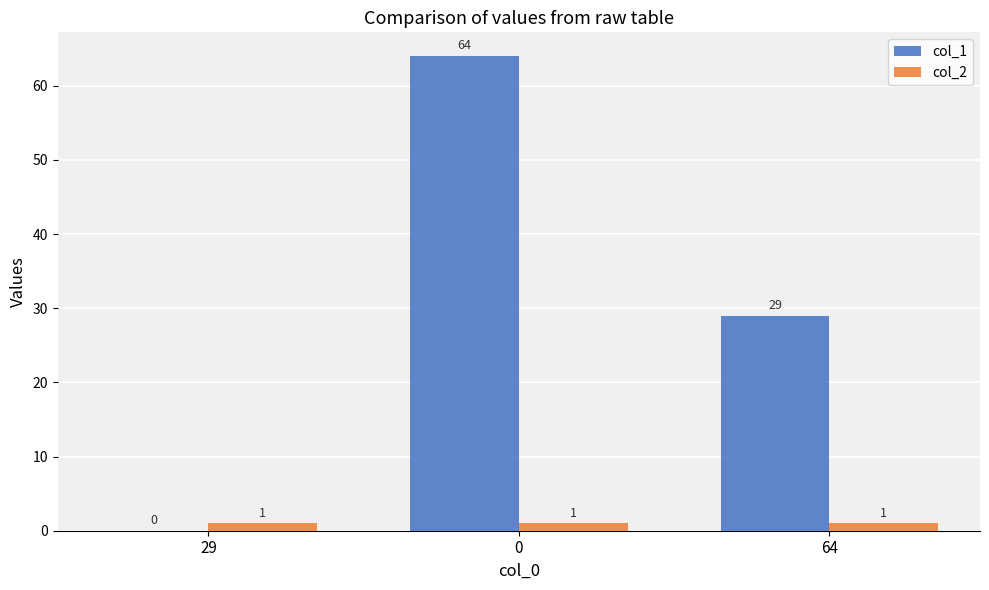

Reading right to left, transcribe all the data shown in this chart.

col_1: 64=29	0=64	29=0
col_2: 64=1	0=1	29=1